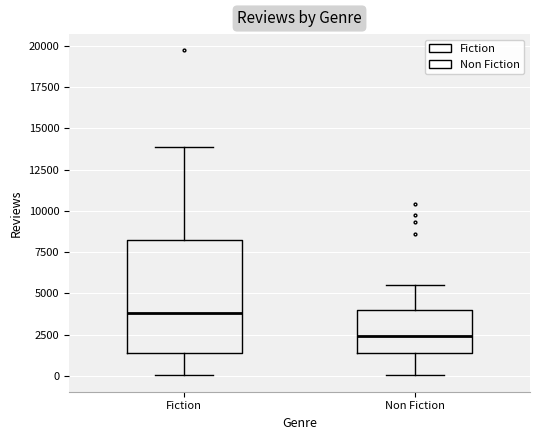

Which box has the highest median line?

Fiction